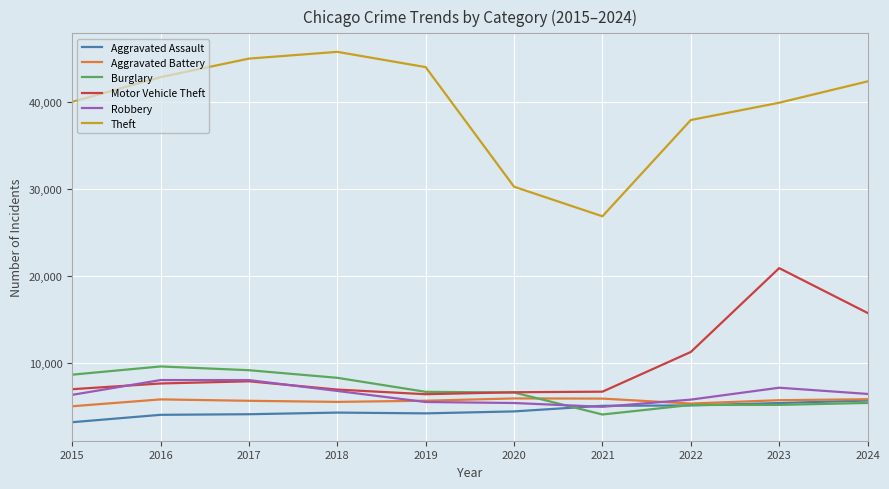

True or false: Theft and Aggravated Assault intersect in this chart.

False